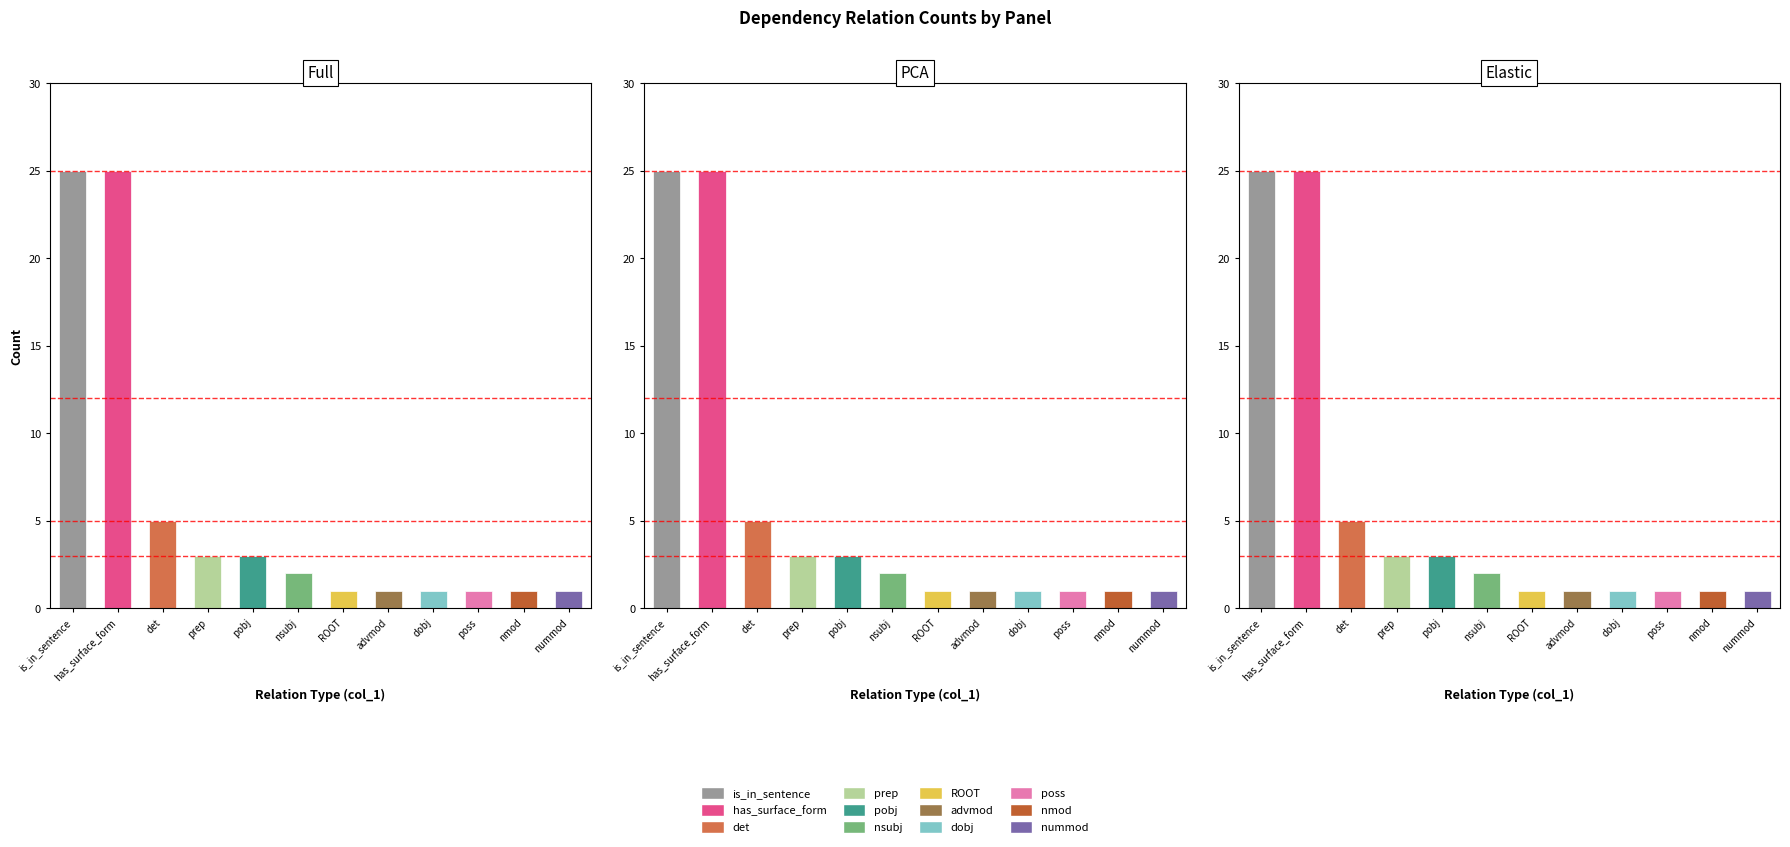

True or false: the data shows 1 at poss.

True